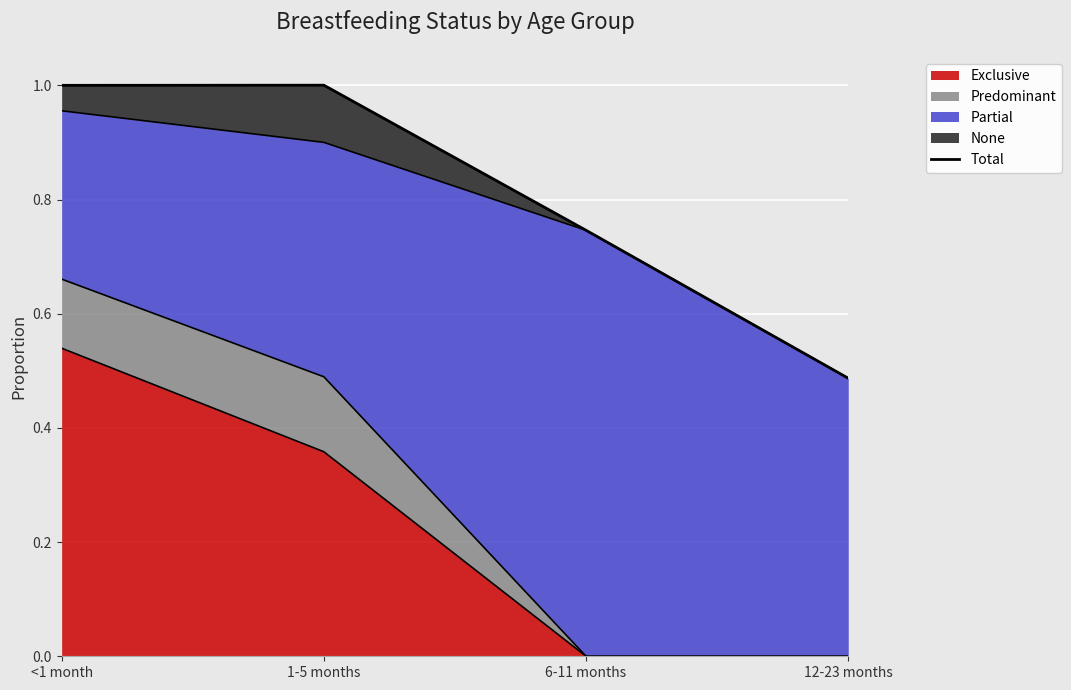

What is the change in value from 1-5 months to 12-23 months?

-0.5